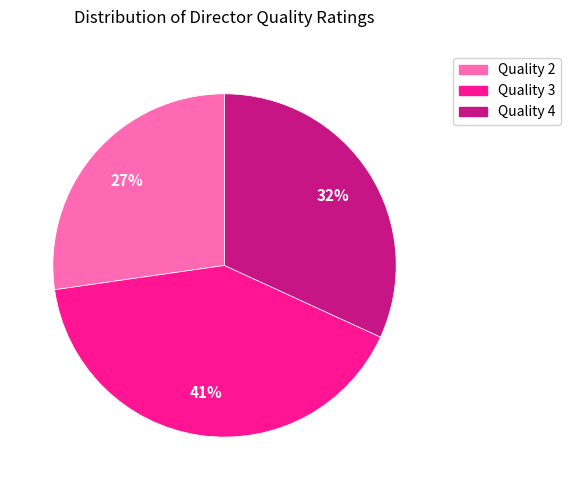

Is there a majority slice in this chart?

No